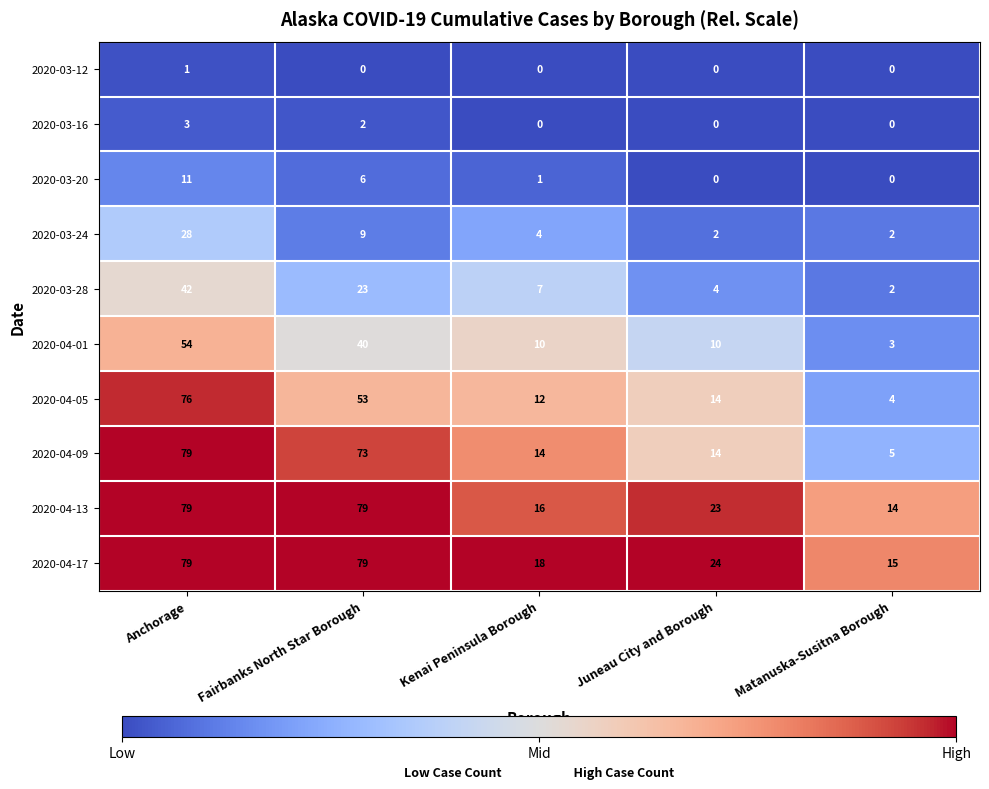

The 2020-04-01 series shows 1 at Matanuska-Susitna Borough. True or false?

False